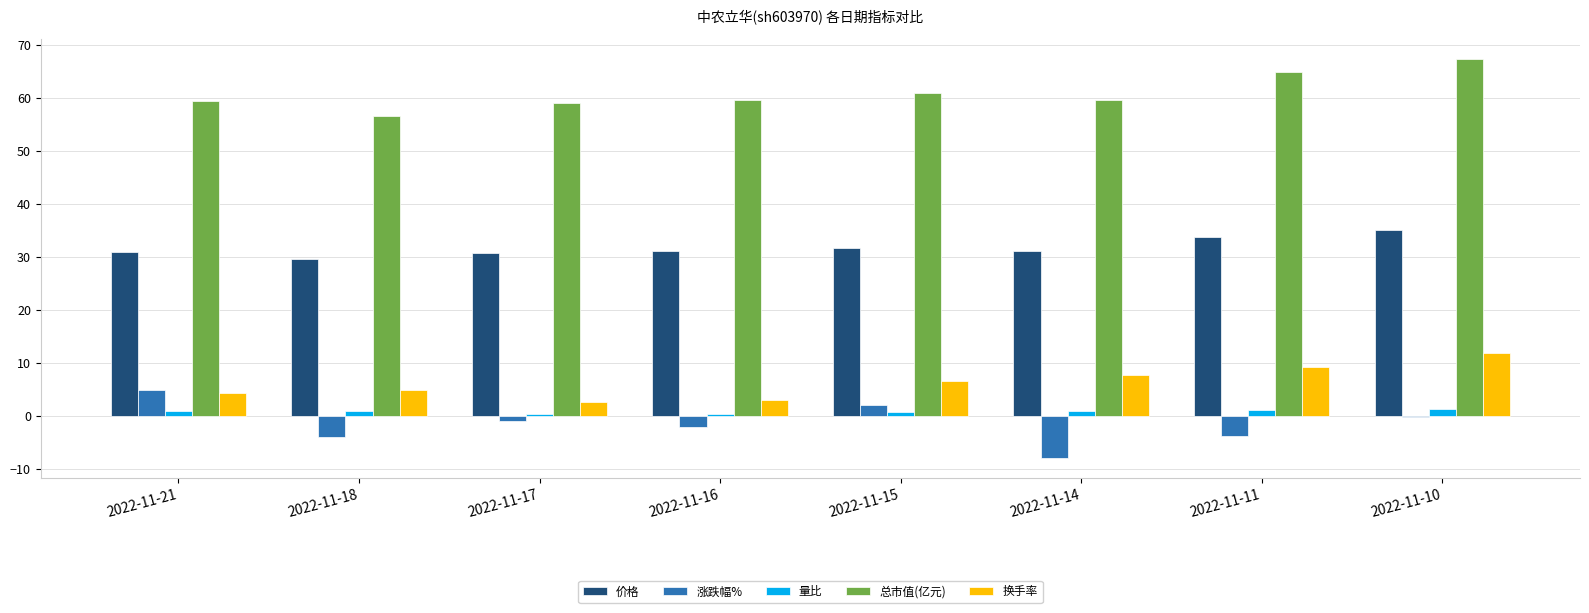

What is the sum of all 总市值(亿元) values?

487.5